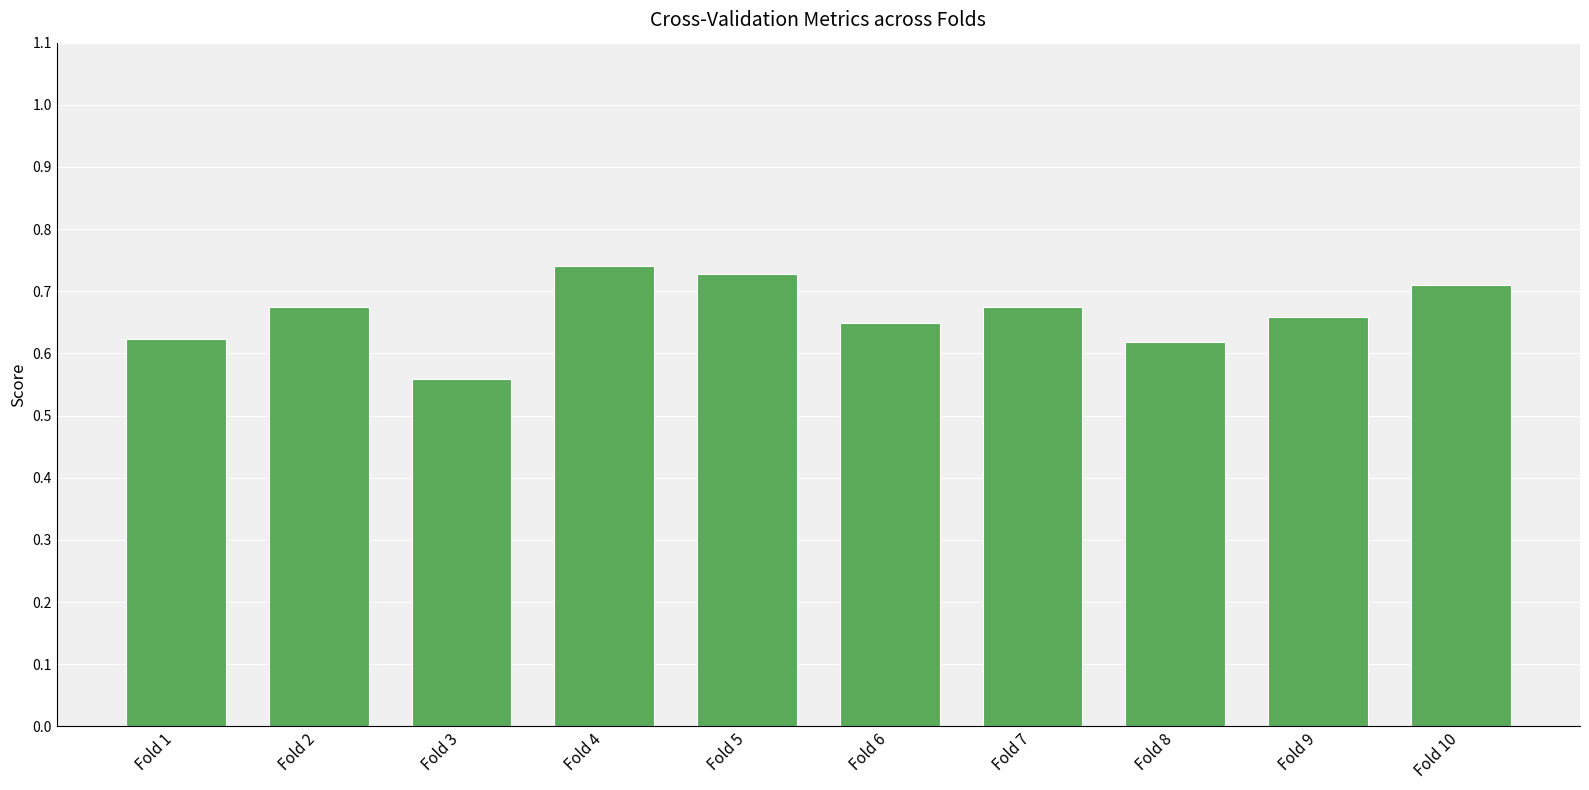

At which category does the chart reach its minimum across all series?

Fold 3